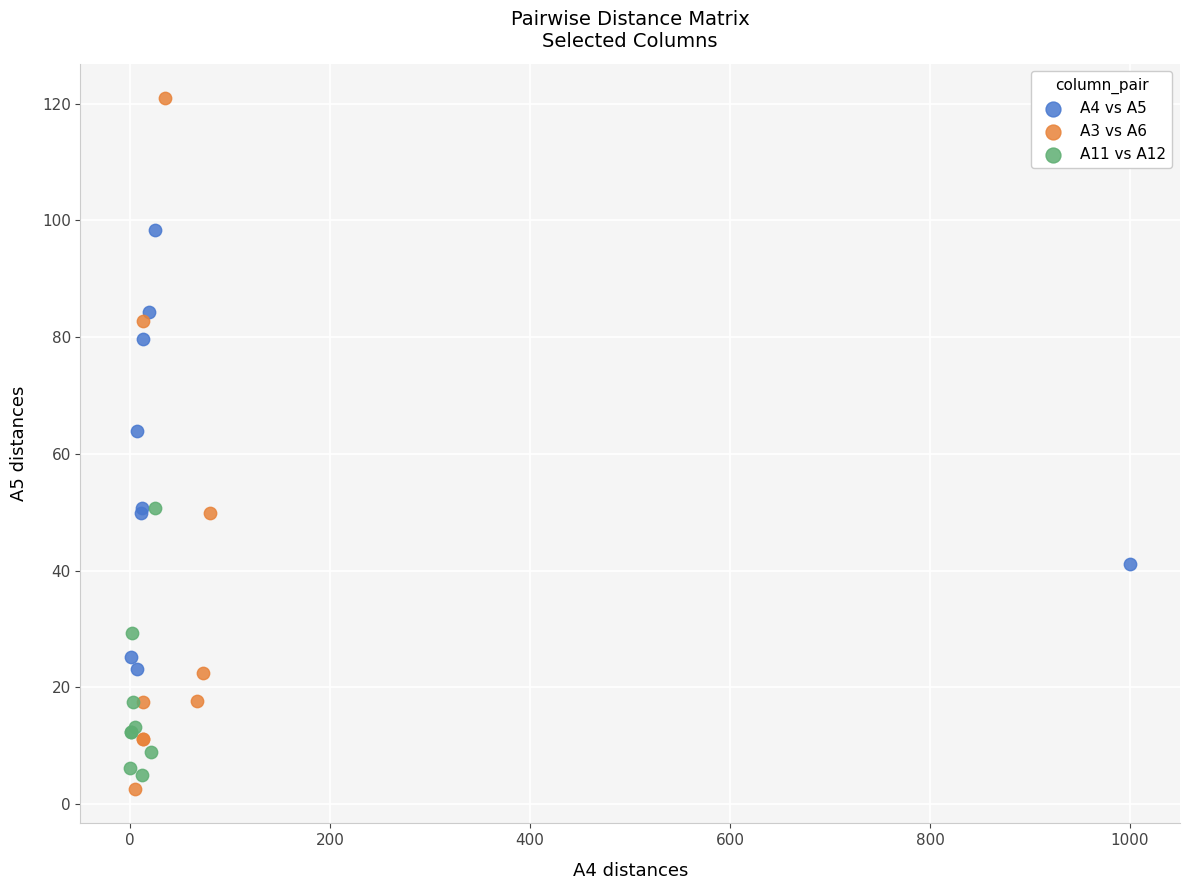

Which series has the largest Y range (max minus min)?

A3 vs A6